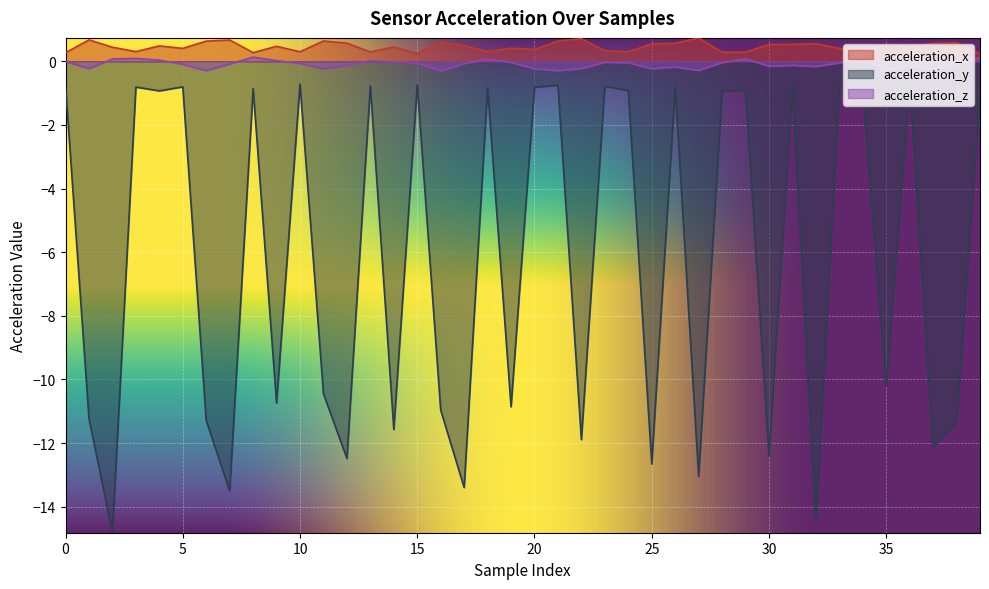

The value of acceleration_x at 38 is 0.1. True or false?

False